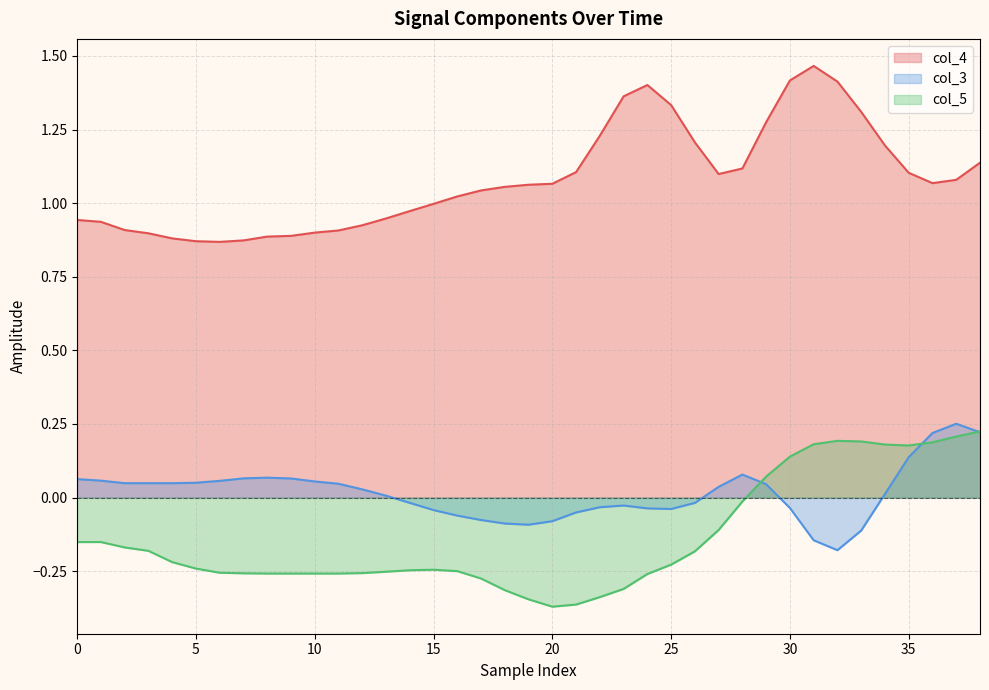

True or false: col_4 has a value of 0.7 at 31.

False